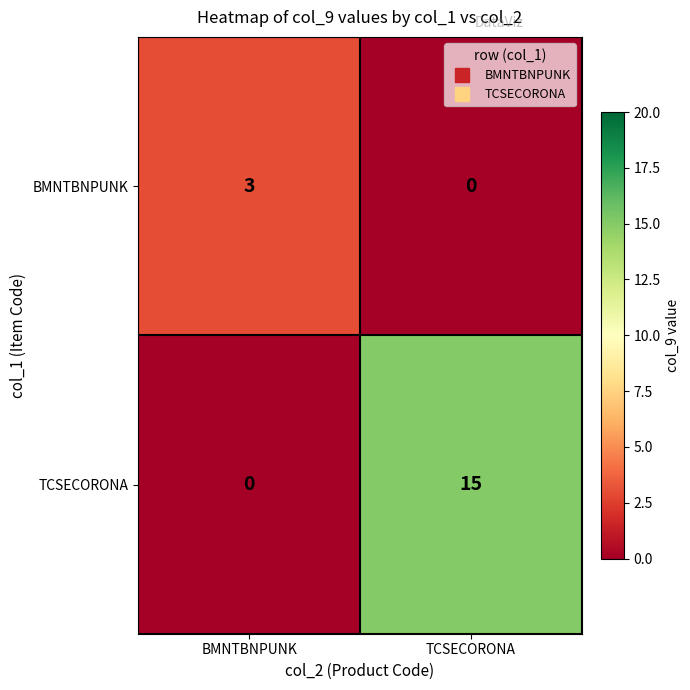

Where is TCSECORONA nearest to the value 7?

BMNTBNPUNK